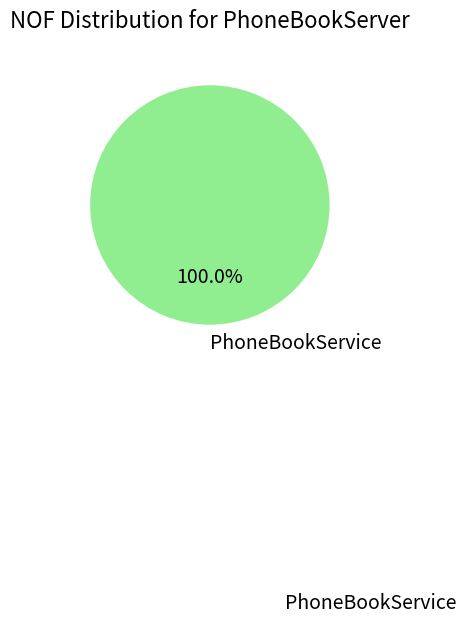

Does any single category account for the majority?

Yes